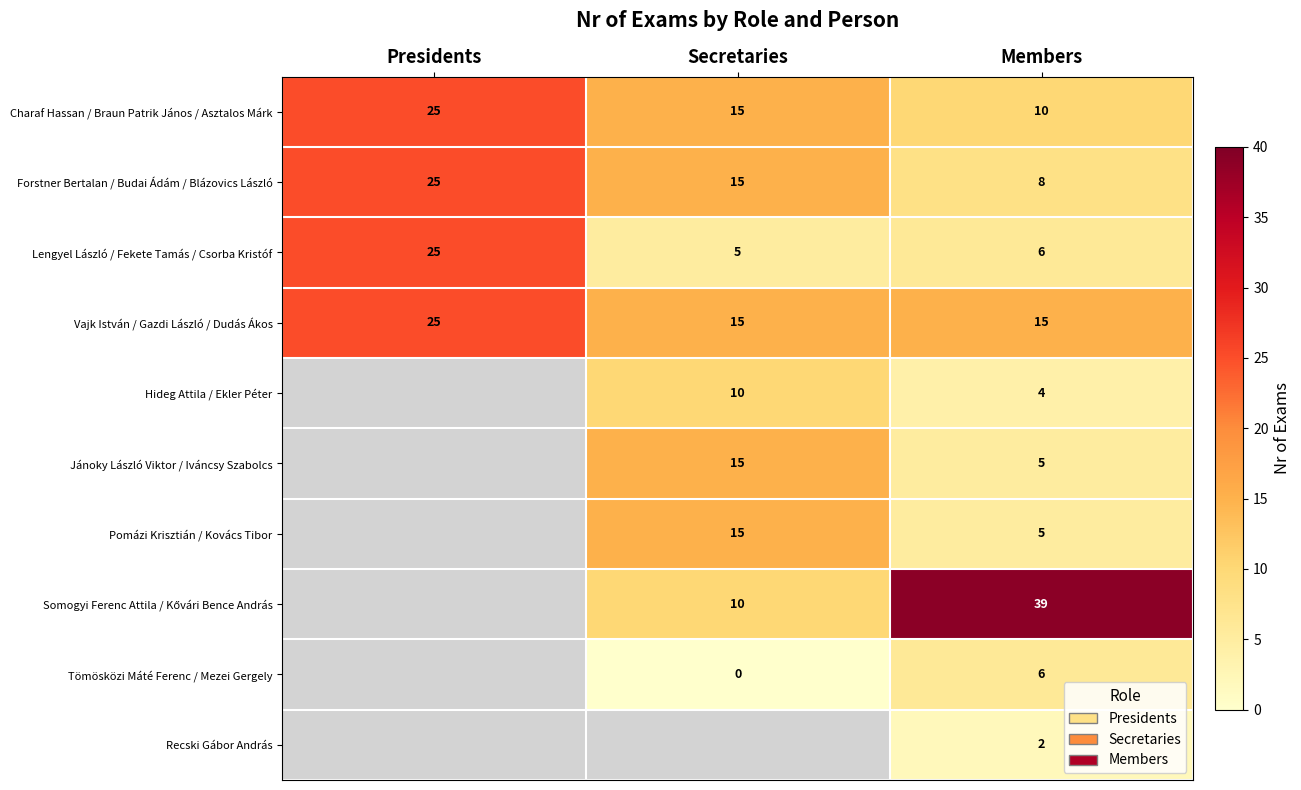

At which label does Lengyel László / Fekete Tamás / Csorba Kristóf reach its minimum?

Secretaries